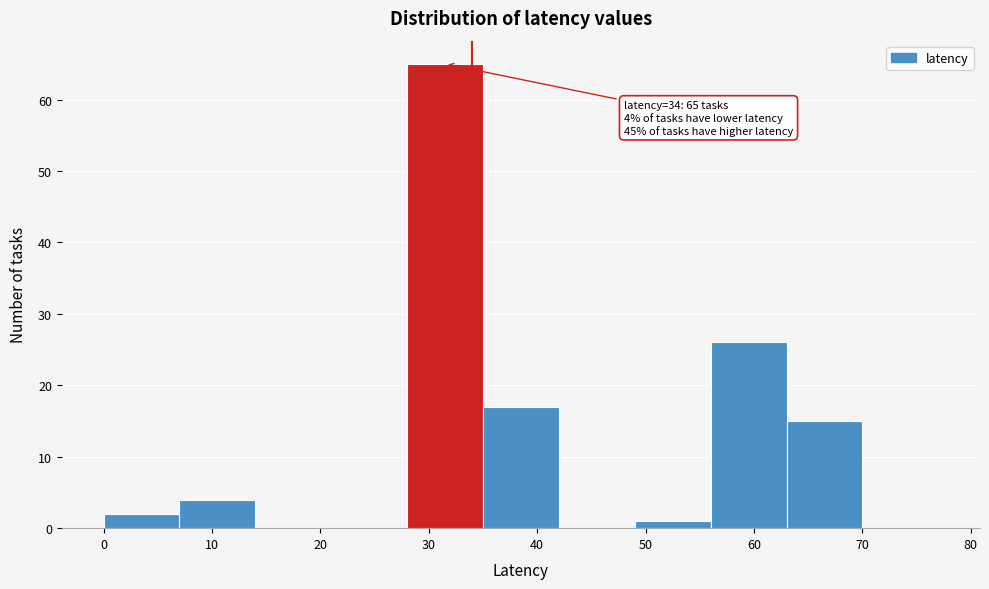

Which range on the x-axis has the tallest bar?

28 to 35